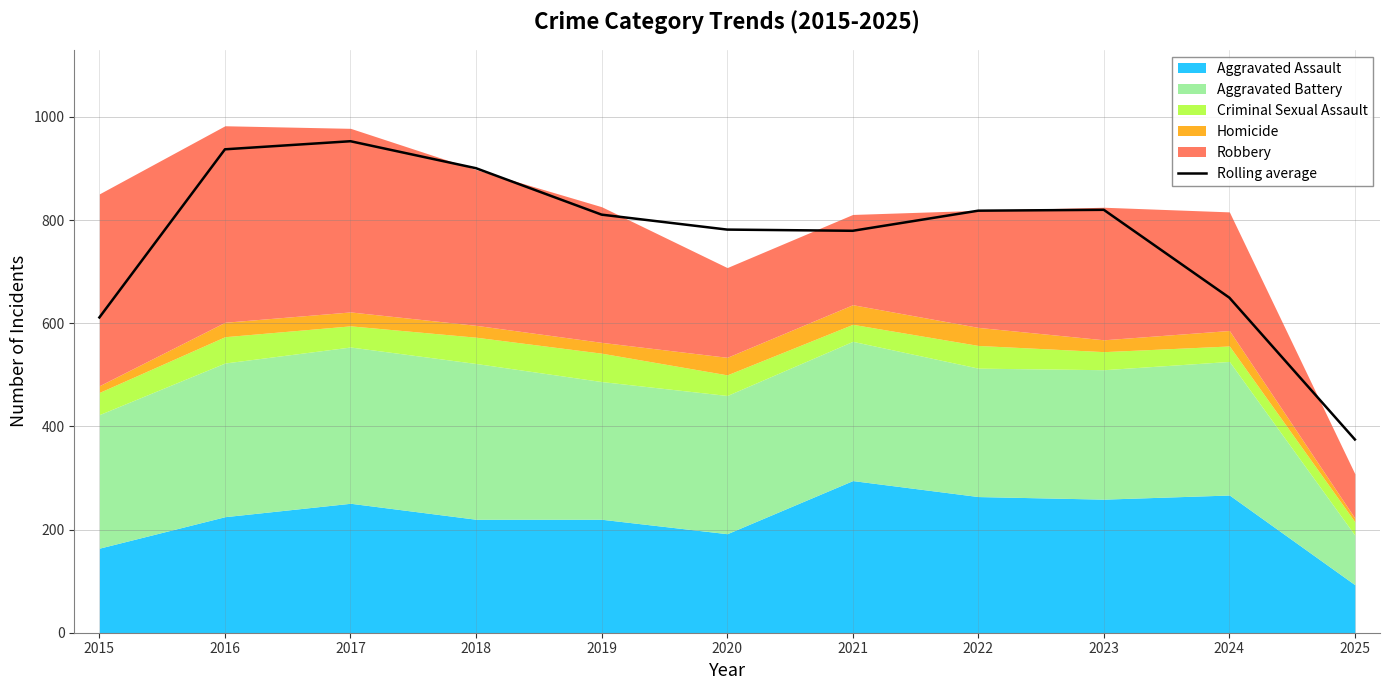

Does the chart display data point markers on the line(s)?

No